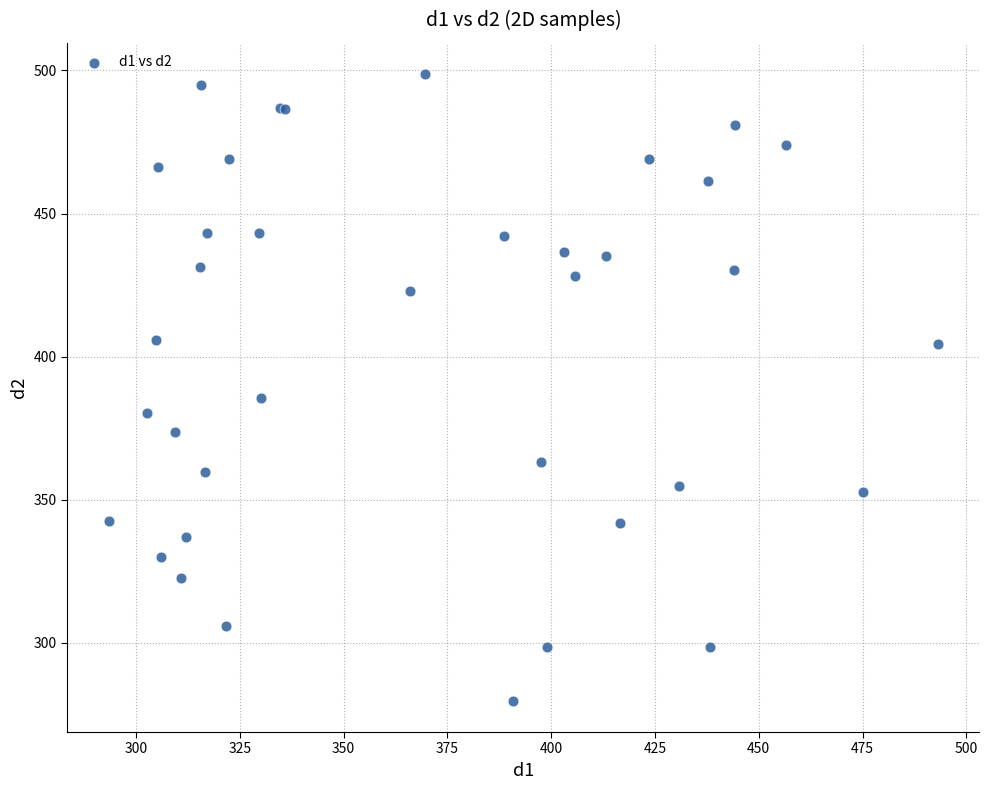

What Y value in the scatter plot is closest to 389?

385.6